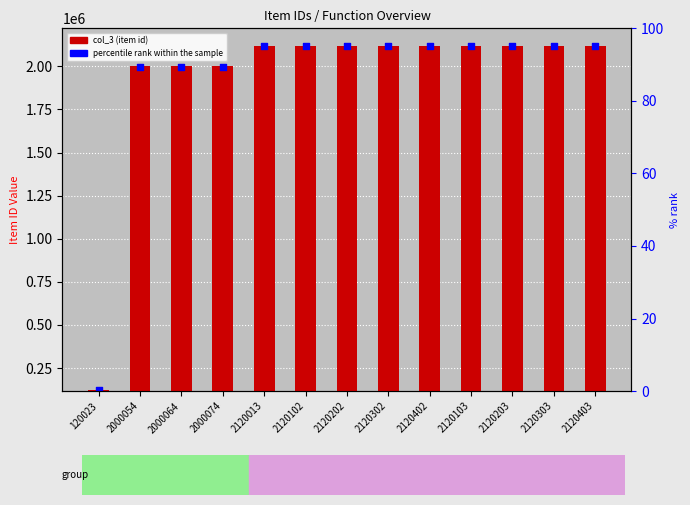

Which series reaches the maximum Y coordinate?

percentile rank within the sample